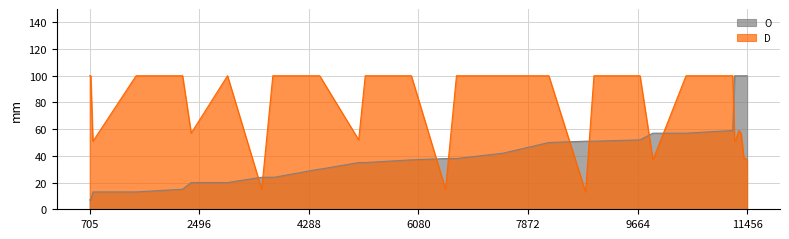

List the labels in order of O value, smallest first.

705, 717, 719, 723, 758, 760, 1464, 2218, 2222, 2224, 2365, 2959, 3518, 3700, 3727, 4452, 4466, 5104, 5211, 5956, 5965, 6524, 6703, 7462, 8213, 8814, 8951, 8958, 8960, 9704, 9915, 10457, 11220, 11251, 11264, 11320, 11357, 11403, 11424, 11456